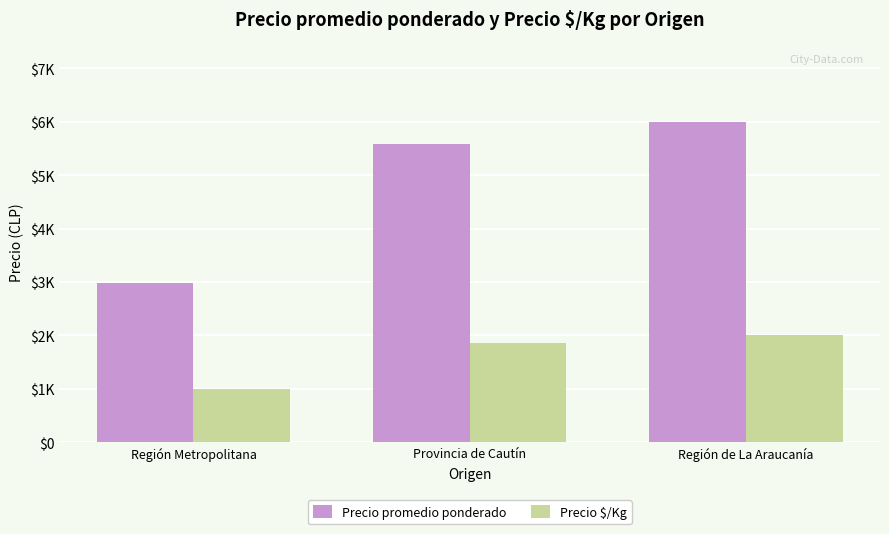

At which label does Precio promedio ponderado first exceed 5583?

Región de La Araucanía